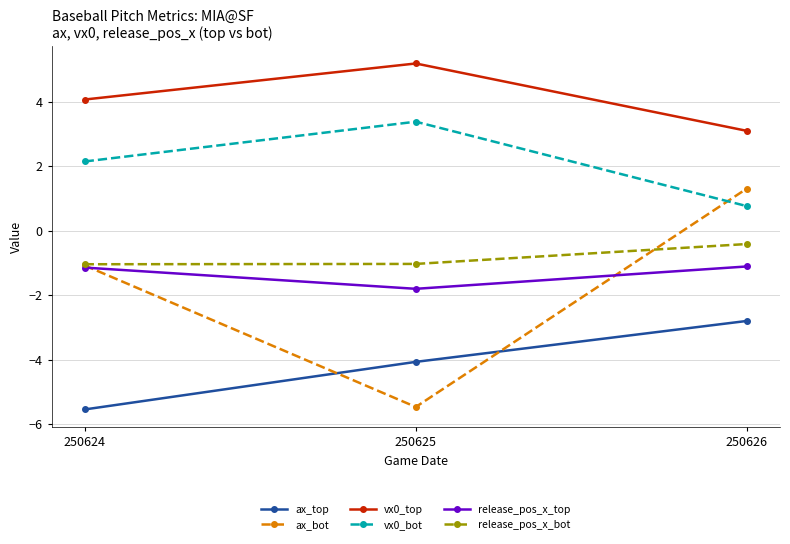

List the series in order of their peak value, lowest first.

ax_top, release_pos_x_top, release_pos_x_bot, ax_bot, vx0_bot, vx0_top